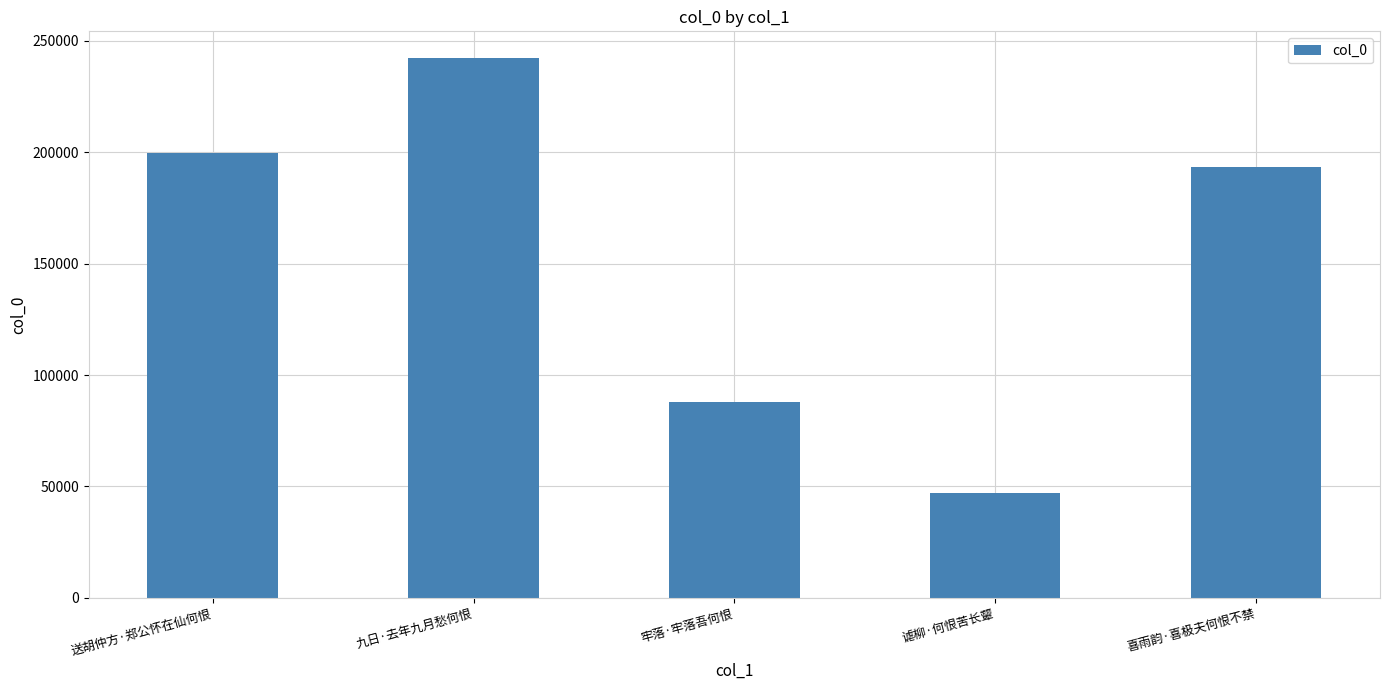

Reading left to right, transcribe all the data shown in this chart.

送胡仲方·郑公怀在仙何恨=199630	九日·去年九月愁何恨=242194	牢落·牢落吾何恨=87834	谑柳·何恨苦长颦=46880	喜雨韵·喜极夫何恨不禁=193603